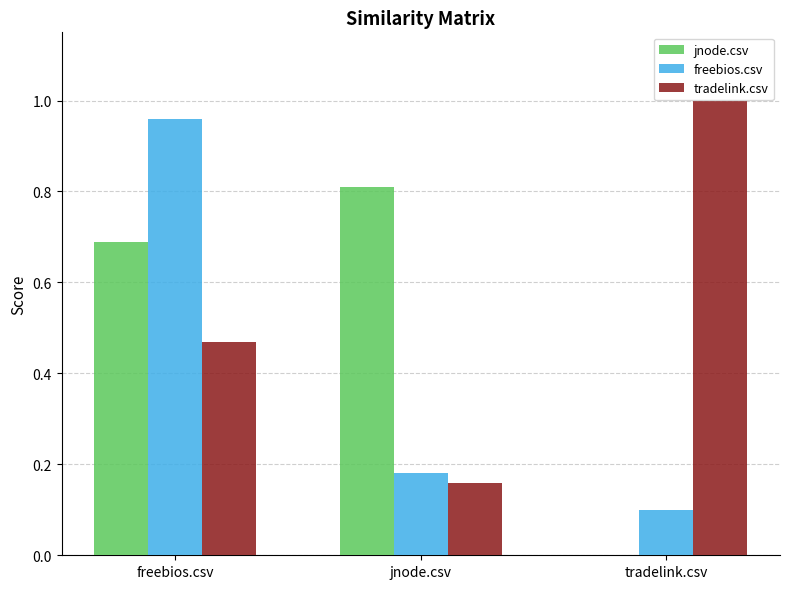

Where is tradelink.csv nearest to the value 0?

jnode.csv